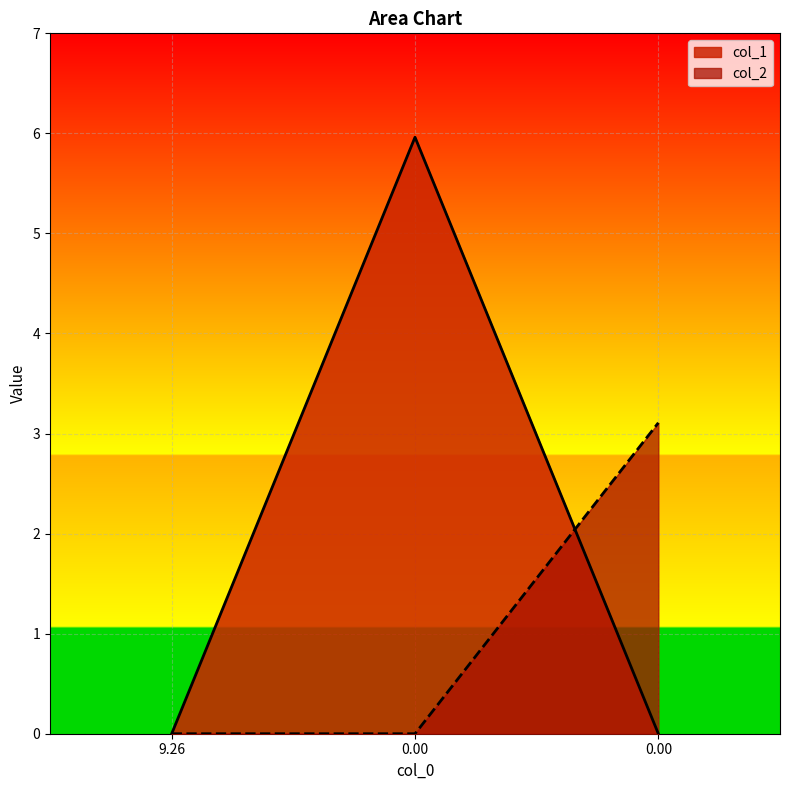

Reading left to right, what are all the values shown in this chart?

col_1: 9.26=0.0	0.00=6.0	0.00=0.0
col_2: 9.26=0.0	0.00=0.0	0.00=3.1